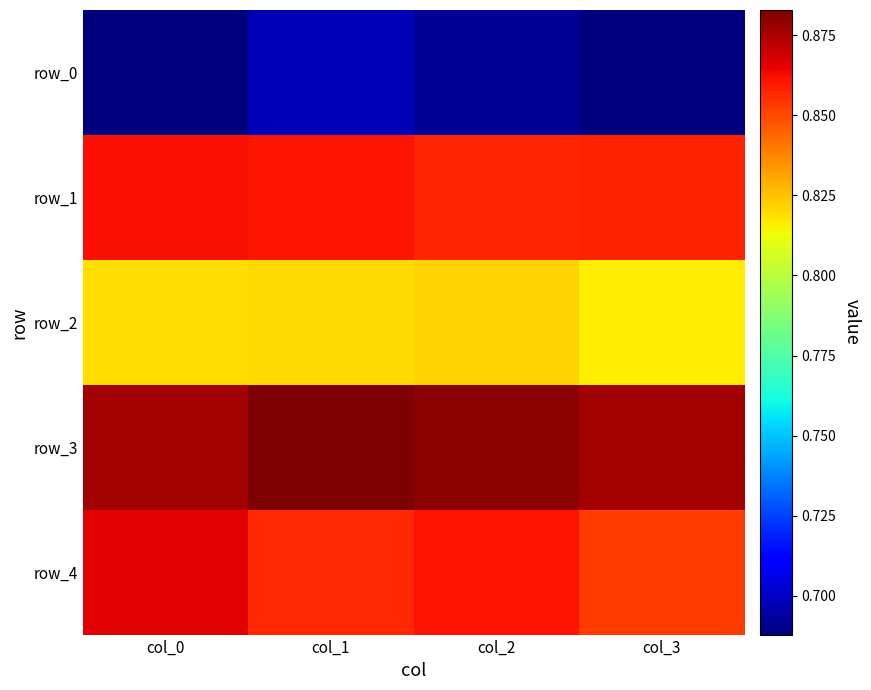

At which label is row_2 closest to 0?

col_3